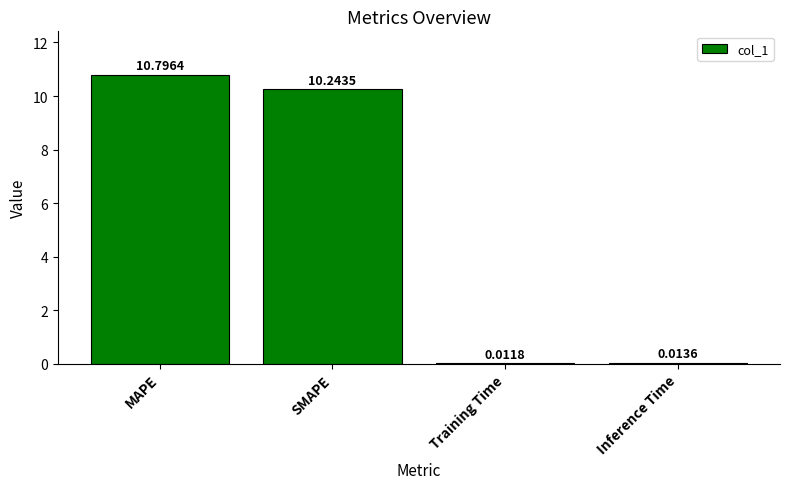

At which label is the value closest to 5?

Inference Time